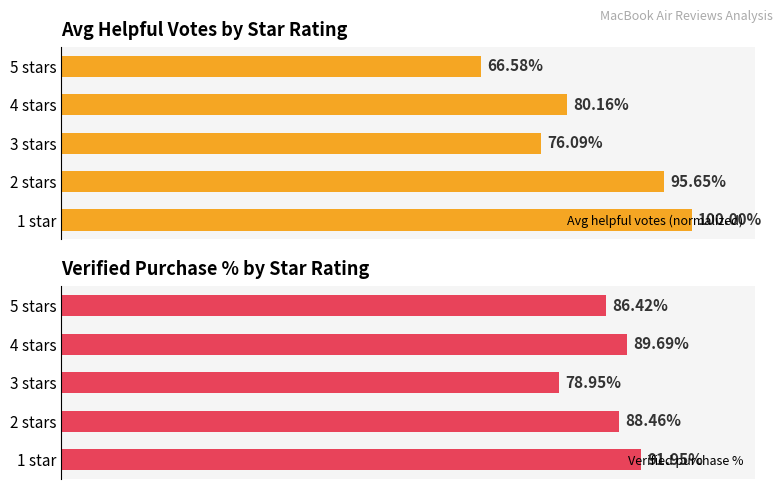

Rank the categories by Avg helpful votes (normalized) value from highest to lowest.

1 star, 2 stars, 4 stars, 3 stars, 5 stars